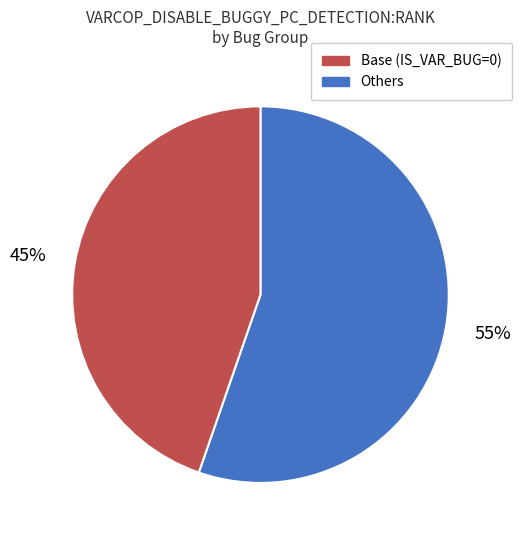

To the nearest percent, what is the average slice percentage?

50%